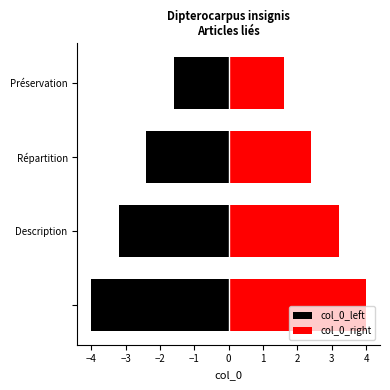

How many groups of bars are there?

4